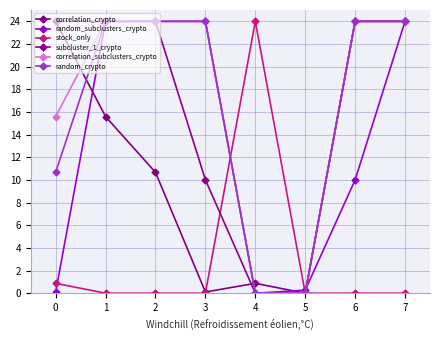

True or false: correlation_crypto and random_crypto cross at least once.

True